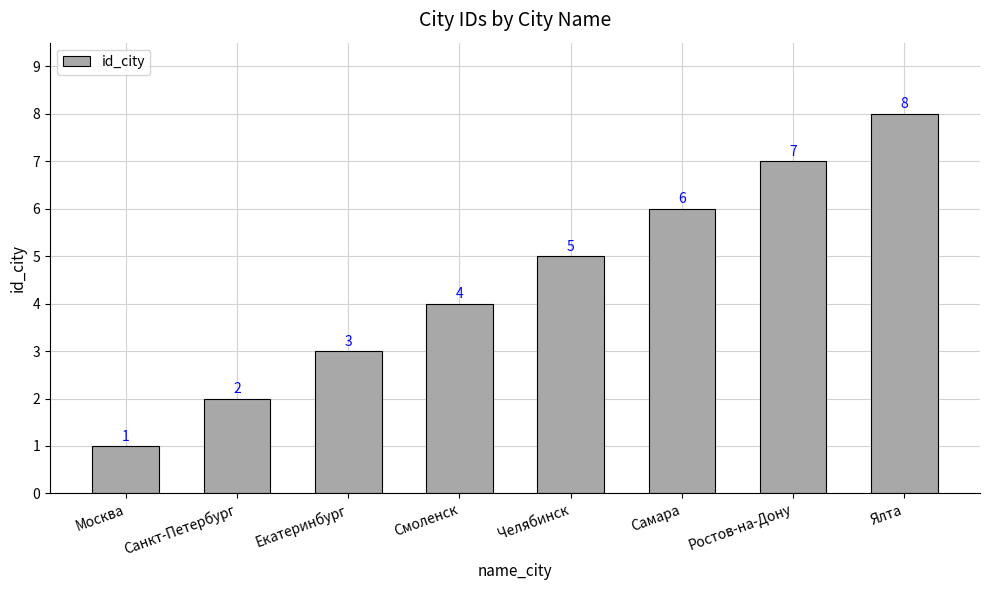

Approximately how many times larger is the value at Челябинск compared to Екатеринбург?

1.7